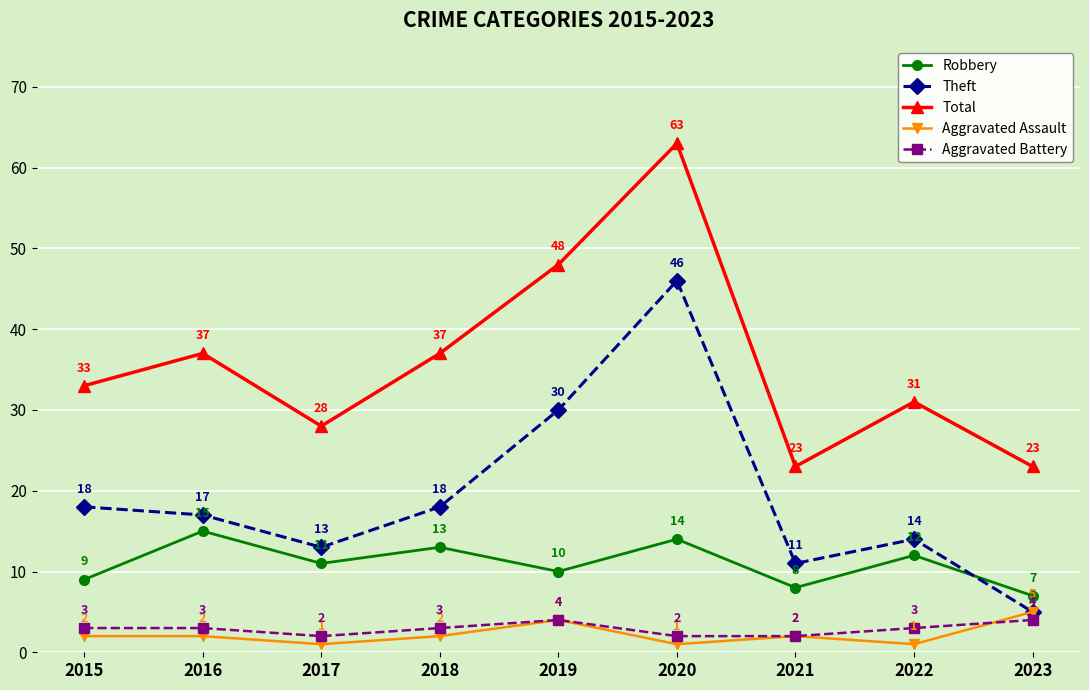

At which label is Robbery closest to 11?

2017